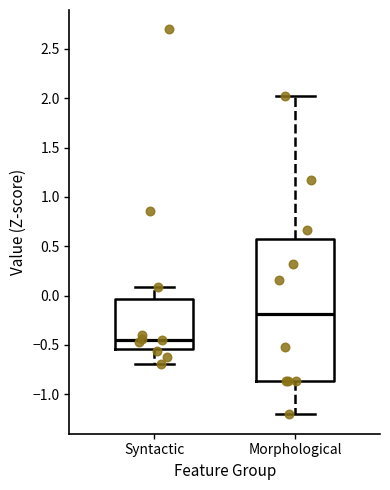

Where does the median line of the box for Syntactic sit on the y-axis? The values are not printed on the chart, so give them approximately, as read against the axis.

-0.45